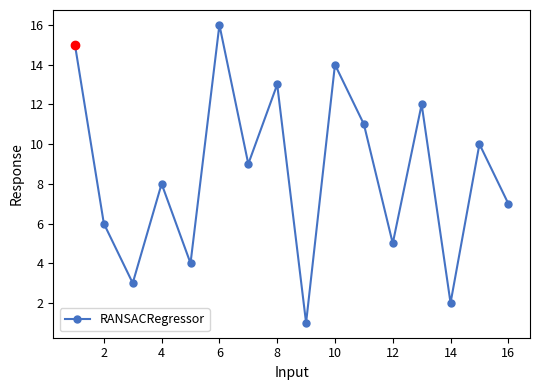

What is the maximum value shown in the chart?

16